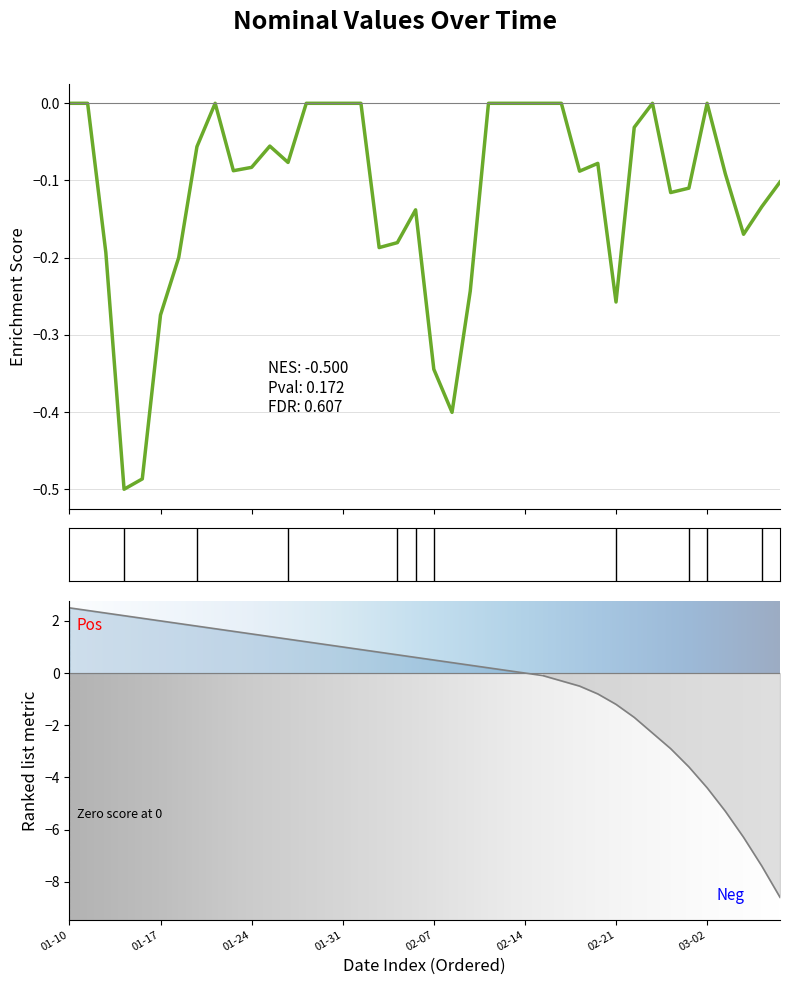

List the labels in order of value, smallest first.

2023-03-08, 2023-03-07, 2023-03-04, 2023-03-03, 2023-03-02, 2023-03-01, 2023-02-28, 2023-02-23, 2023-02-22, 2023-02-21, 2023-02-18, 2023-02-17, 2023-02-16, 2023-02-15, 2023-02-14, 2023-02-11, 2023-02-10, 2023-02-09, 2023-02-08, 2023-02-07, 2023-02-04, 2023-02-03, 2023-02-02, 2023-02-01, 2023-01-31, 2023-01-28, 2023-01-27, 2023-01-26, 2023-01-25, 2023-01-24, 2023-01-21, 2023-01-20, 2023-01-19, 2023-01-18, 2023-01-17, 2023-01-14, 2023-01-13, 2023-01-12, 2023-01-11, 2023-01-10